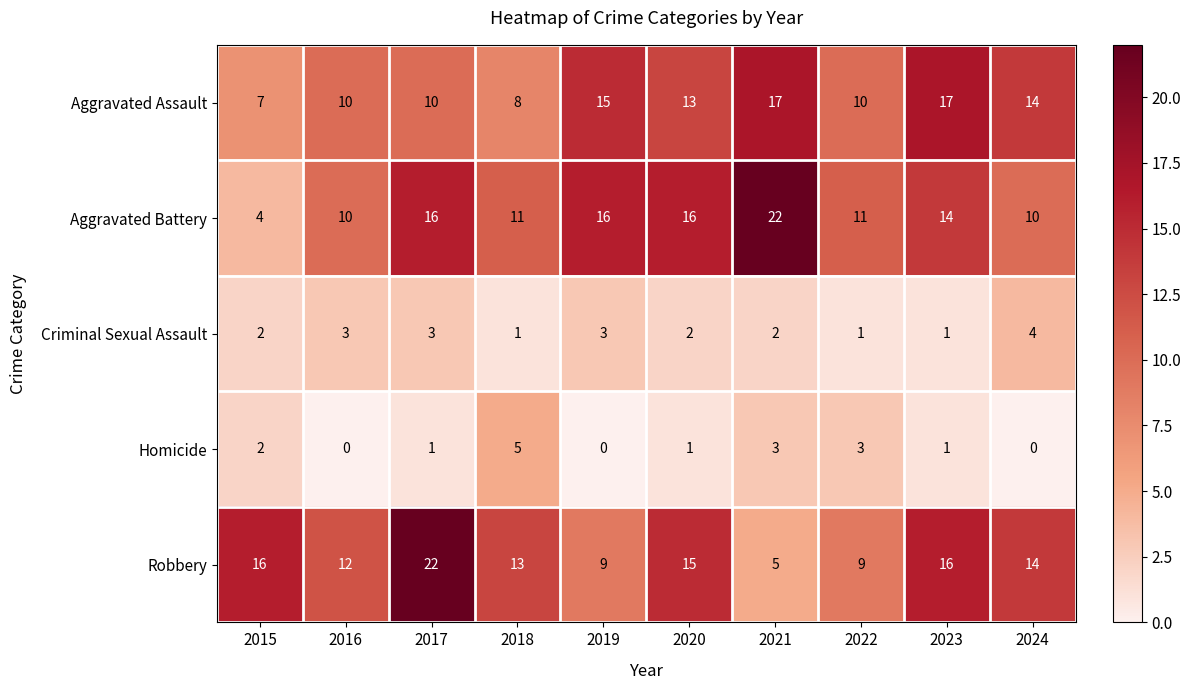

What is the difference between the highest and lowest values at 2018?

12